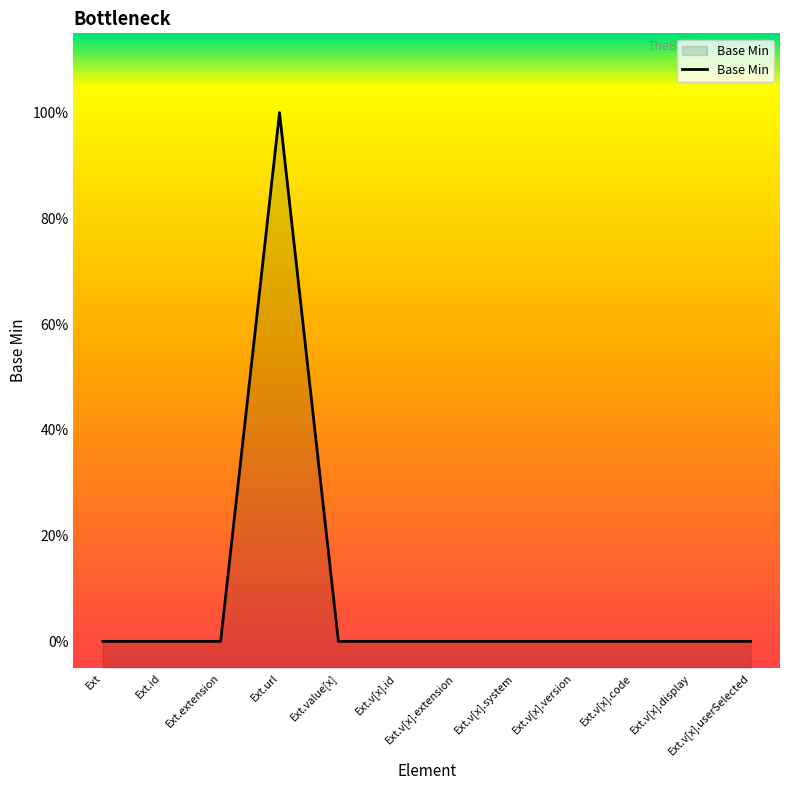

Rank the categories by value from highest to lowest.

Ext.url, Ext, Ext.id, Ext.extension, Ext.value[x], Ext.v[x].id, Ext.v[x].extension, Ext.v[x].system, Ext.v[x].version, Ext.v[x].code, Ext.v[x].display, Ext.v[x].userSelected